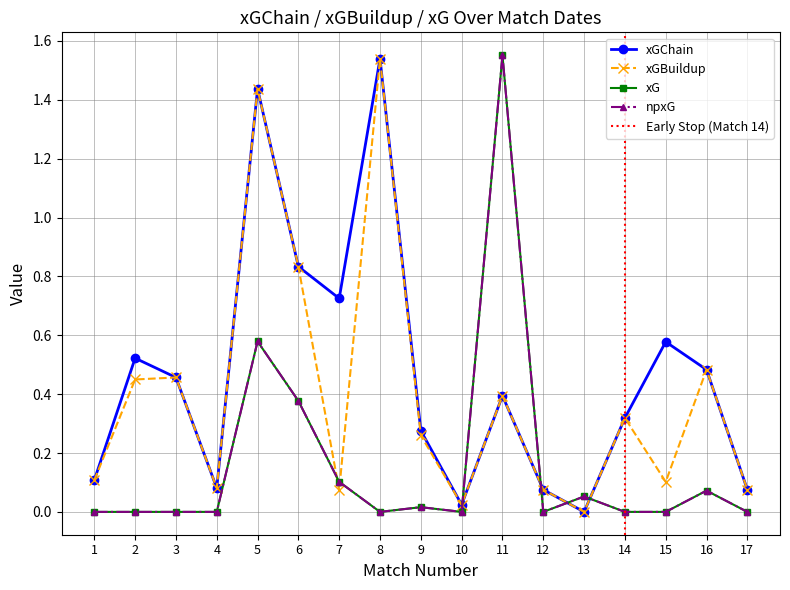

Reading left to right, extract all data points from this chart.

xGChain: 1=0.1	2=0.5	3=0.5	4=0.1	5=1.4	6=0.8	7=0.7	8=1.5	9=0.3	10=0.0	11=0.4	12=0.1	13=0.0	14=0.3	15=0.6	16=0.5	17=0.1
xGBuildup: 1=0.1	2=0.4	3=0.5	4=0.1	5=1.4	6=0.8	7=0.1	8=1.5	9=0.3	10=0.0	11=0.4	12=0.1	13=0.0	14=0.3	15=0.1	16=0.5	17=0.1
xG: 1=0.0	2=0.0	3=0.0	4=0.0	5=0.6	6=0.4	7=0.1	8=0.0	9=0.0	10=0.0	11=1.6	12=0.0	13=0.1	14=0.0	15=0.0	16=0.1	17=0.0
npxG: 1=0.0	2=0.0	3=0.0	4=0.0	5=0.6	6=0.4	7=0.1	8=0.0	9=0.0	10=0.0	11=1.6	12=0.0	13=0.1	14=0.0	15=0.0	16=0.1	17=0.0